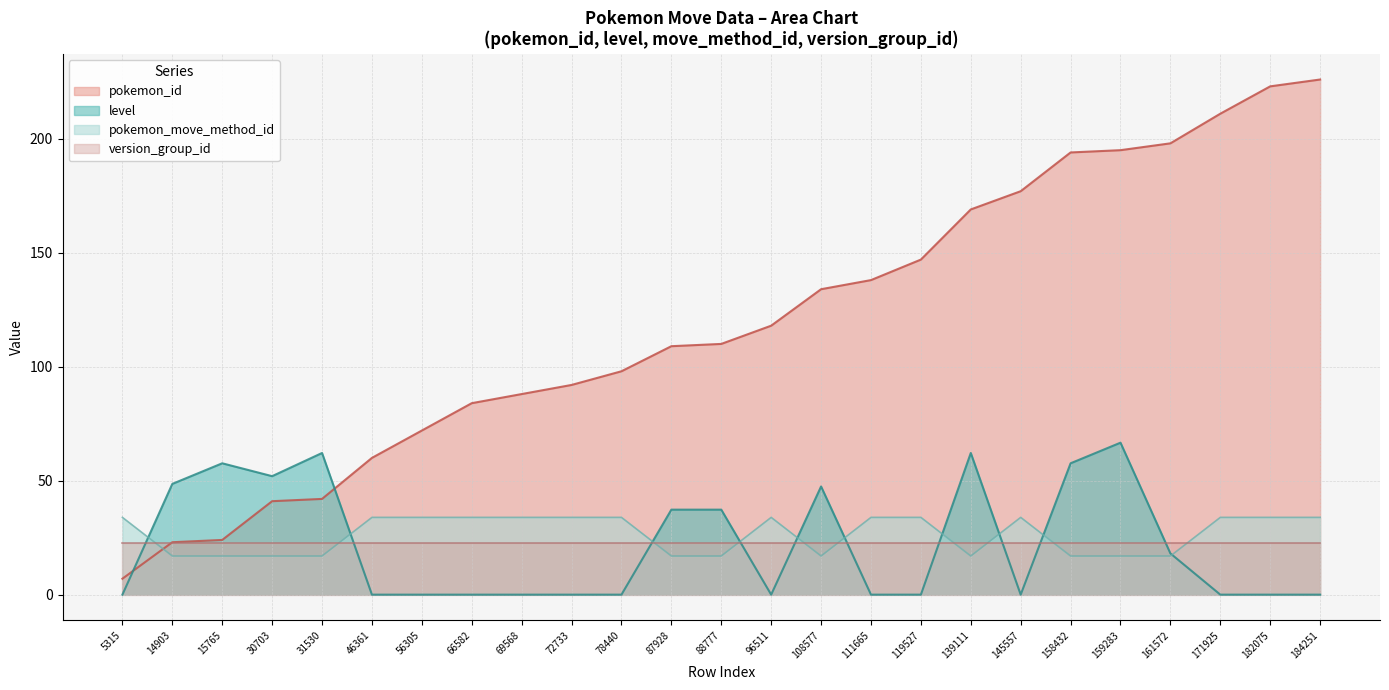

How many lines are shown in the chart?

4